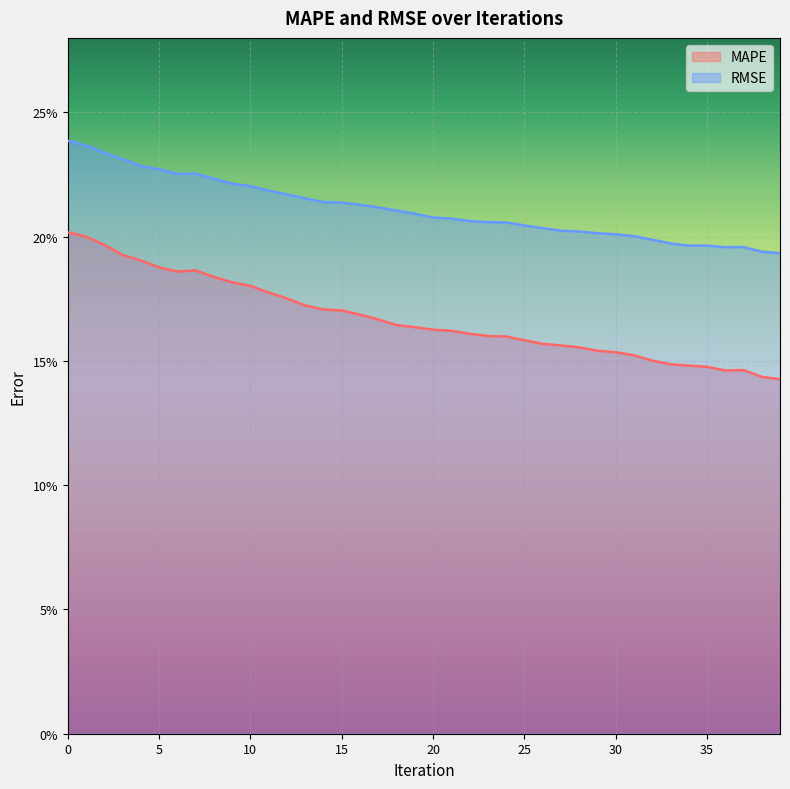

True or false: RMSE and MAPE intersect in this chart.

False